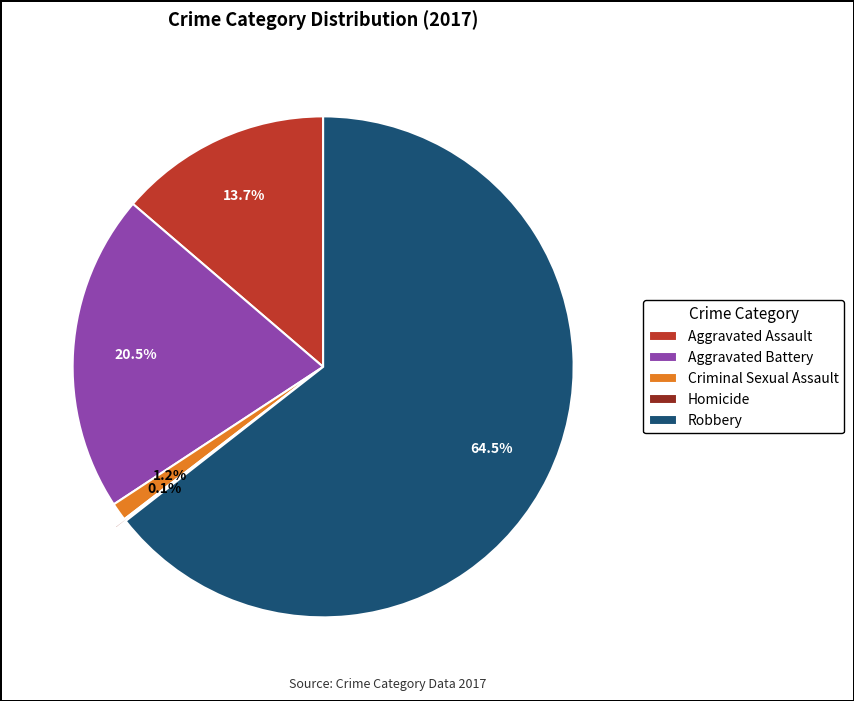

What portion of the pie excludes Aggravated Assault?

86.3%